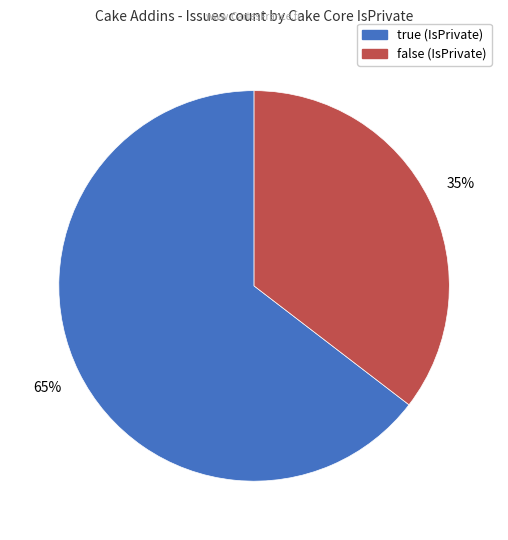

To the nearest percent, what is the average slice percentage?

50%